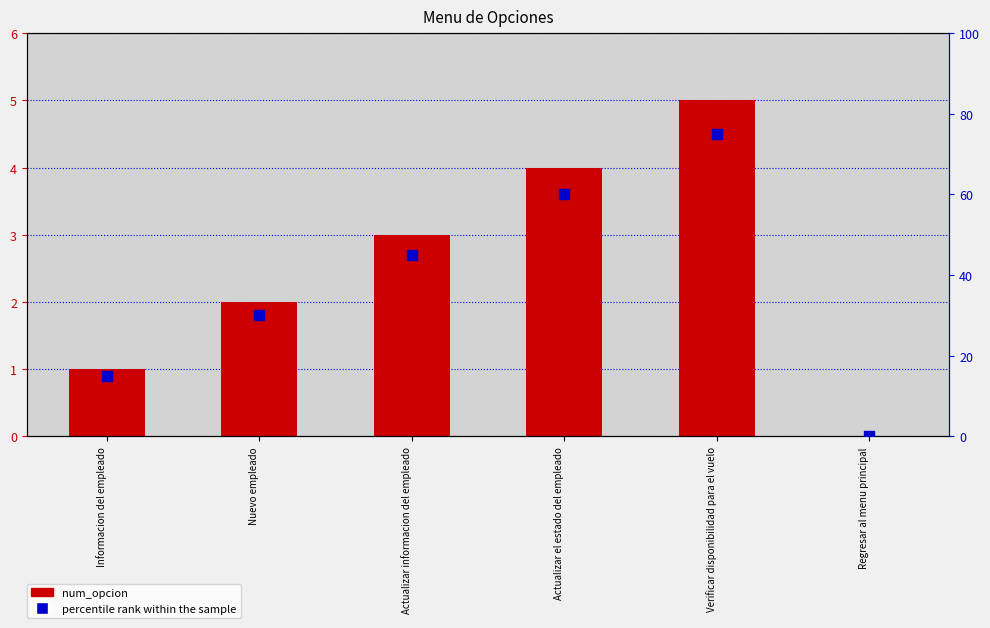

What is the total value across all series at Actualizar el estado del empleado?

64